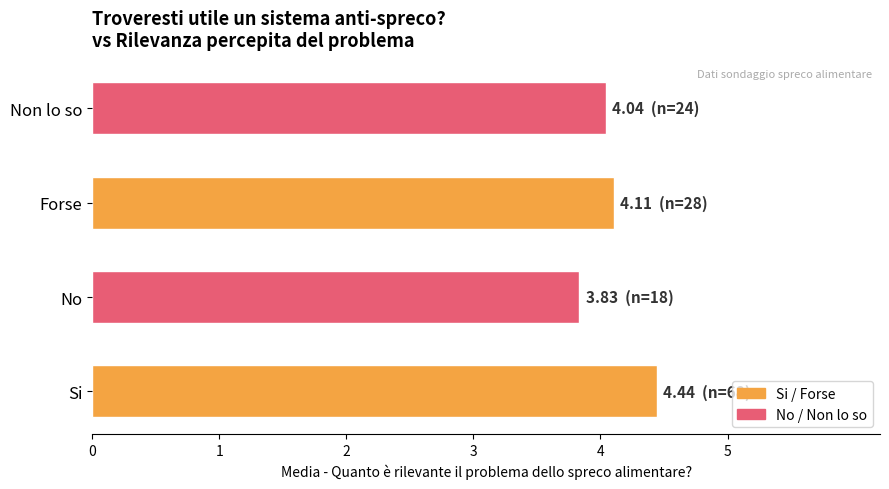

Reading bottom to top, transcribe all the data shown in this chart.

Si=4.4	No=3.8	Forse=4.1	Non lo so=4.0